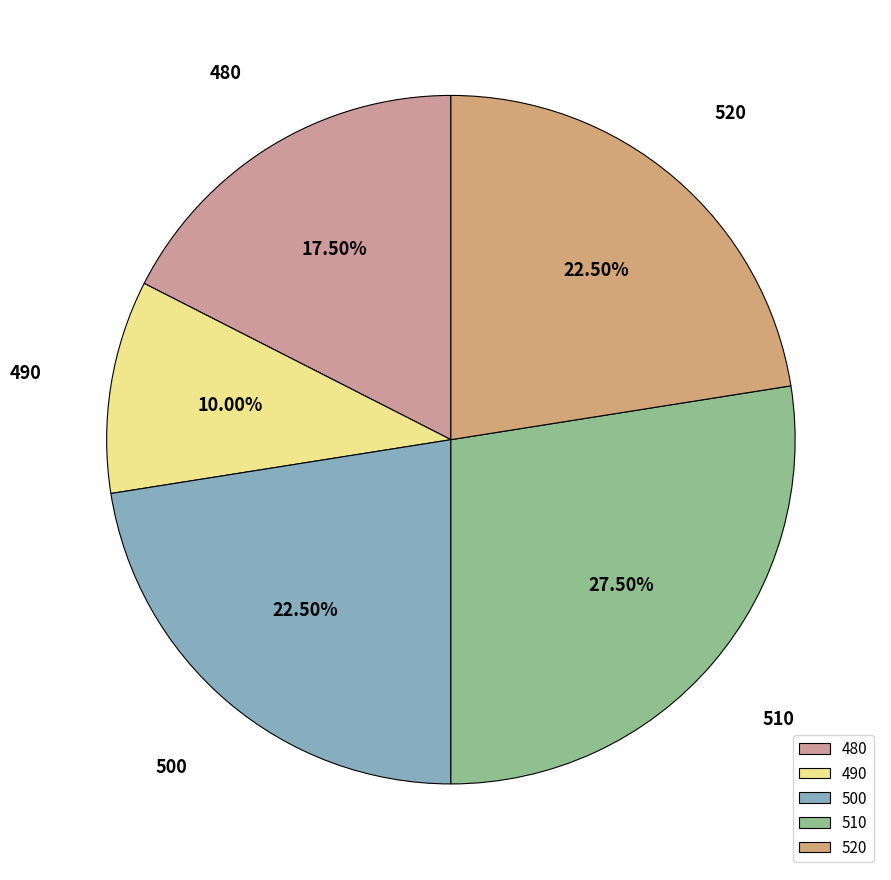

To the nearest percent, what is the average slice percentage?

20%